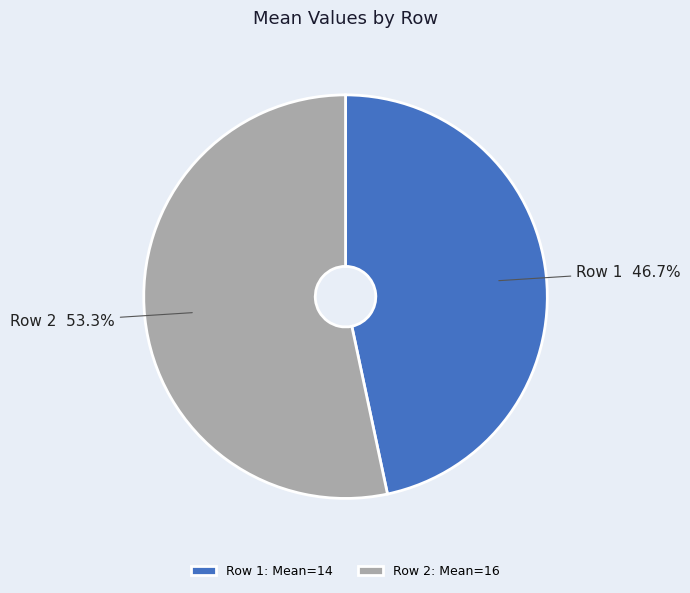

Is there a majority slice in this chart?

Yes